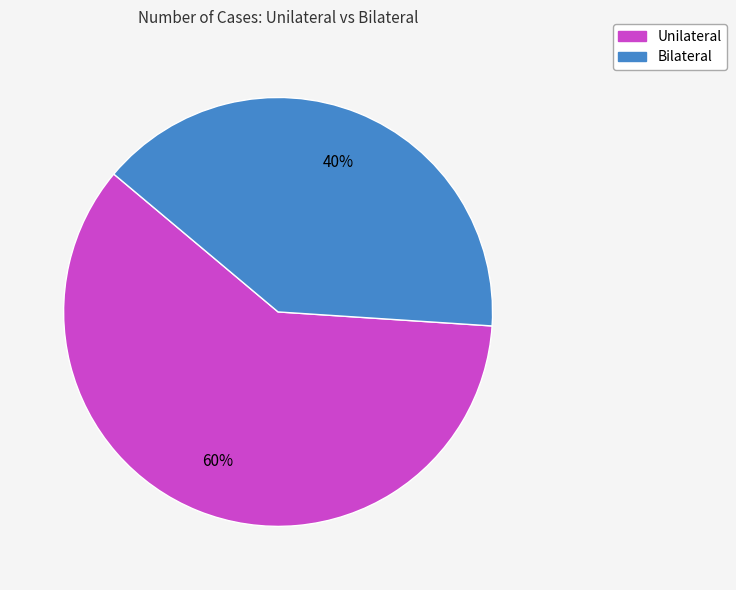

Is the sum of Unilateral and Bilateral greater than half?

Yes